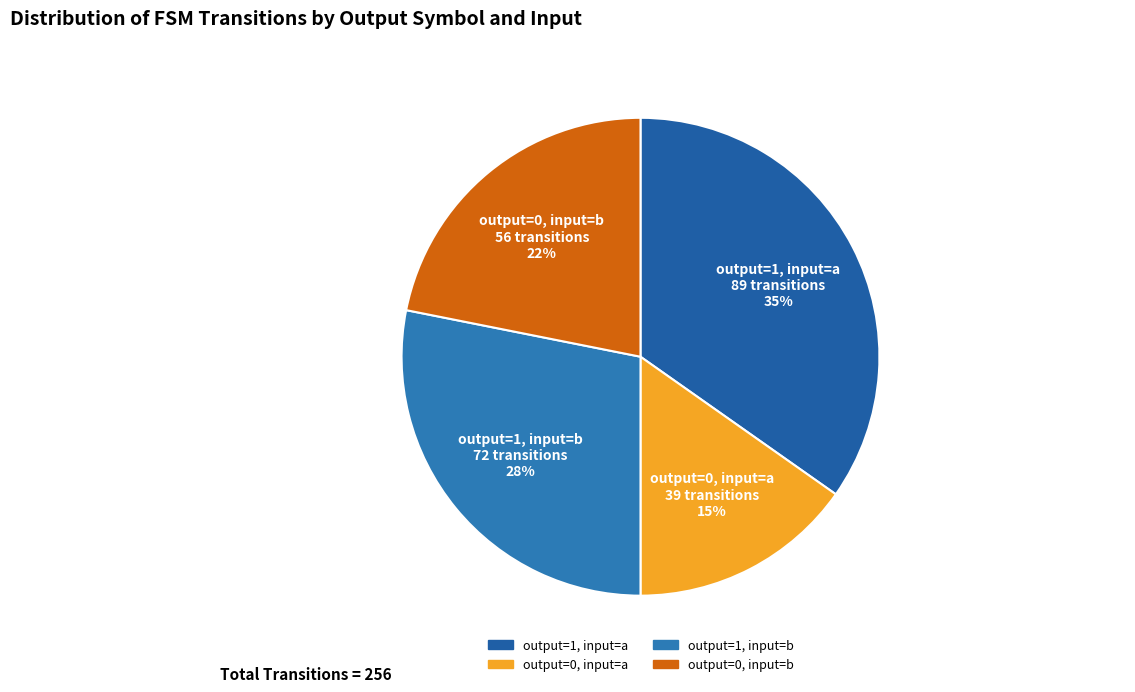

True or false: output=0, input=a accounts for 15% of the total.

True